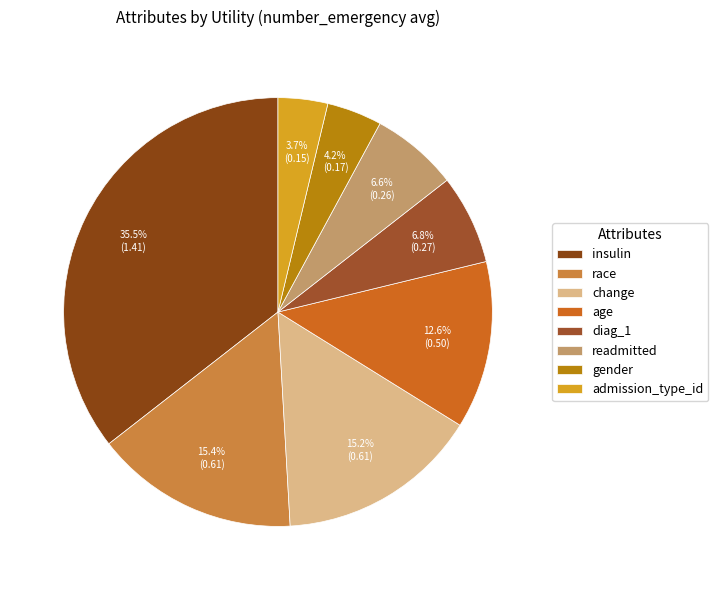

Is it true that readmitted is 7% of the pie?

True